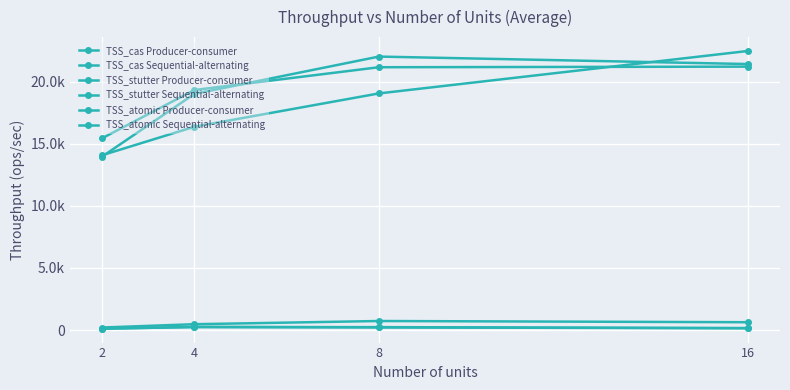

Which series has the largest range (max minus min)?

TSS_stutter Sequential-alternating